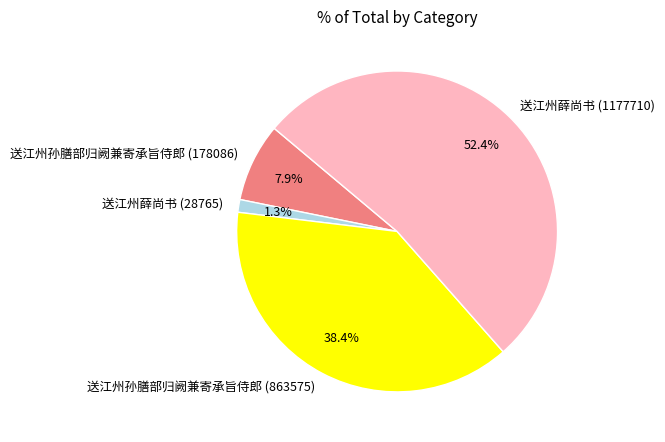

True or false: 送江州孙膳部归阙兼寄承旨侍郎 (863575) accounts for 38% of the total.

True